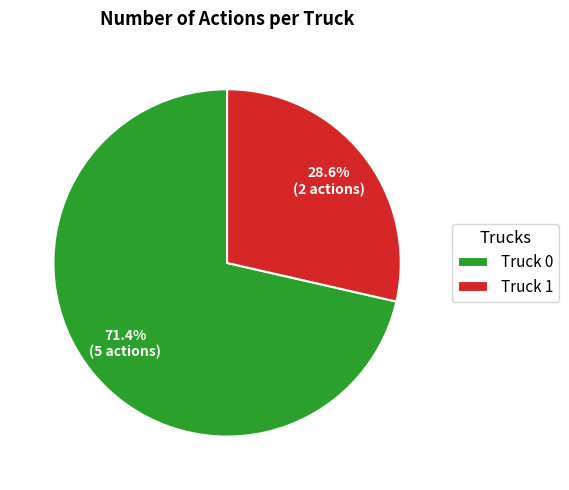

What is the ratio of the value at Truck 1 to the value at Truck 0?

0.4